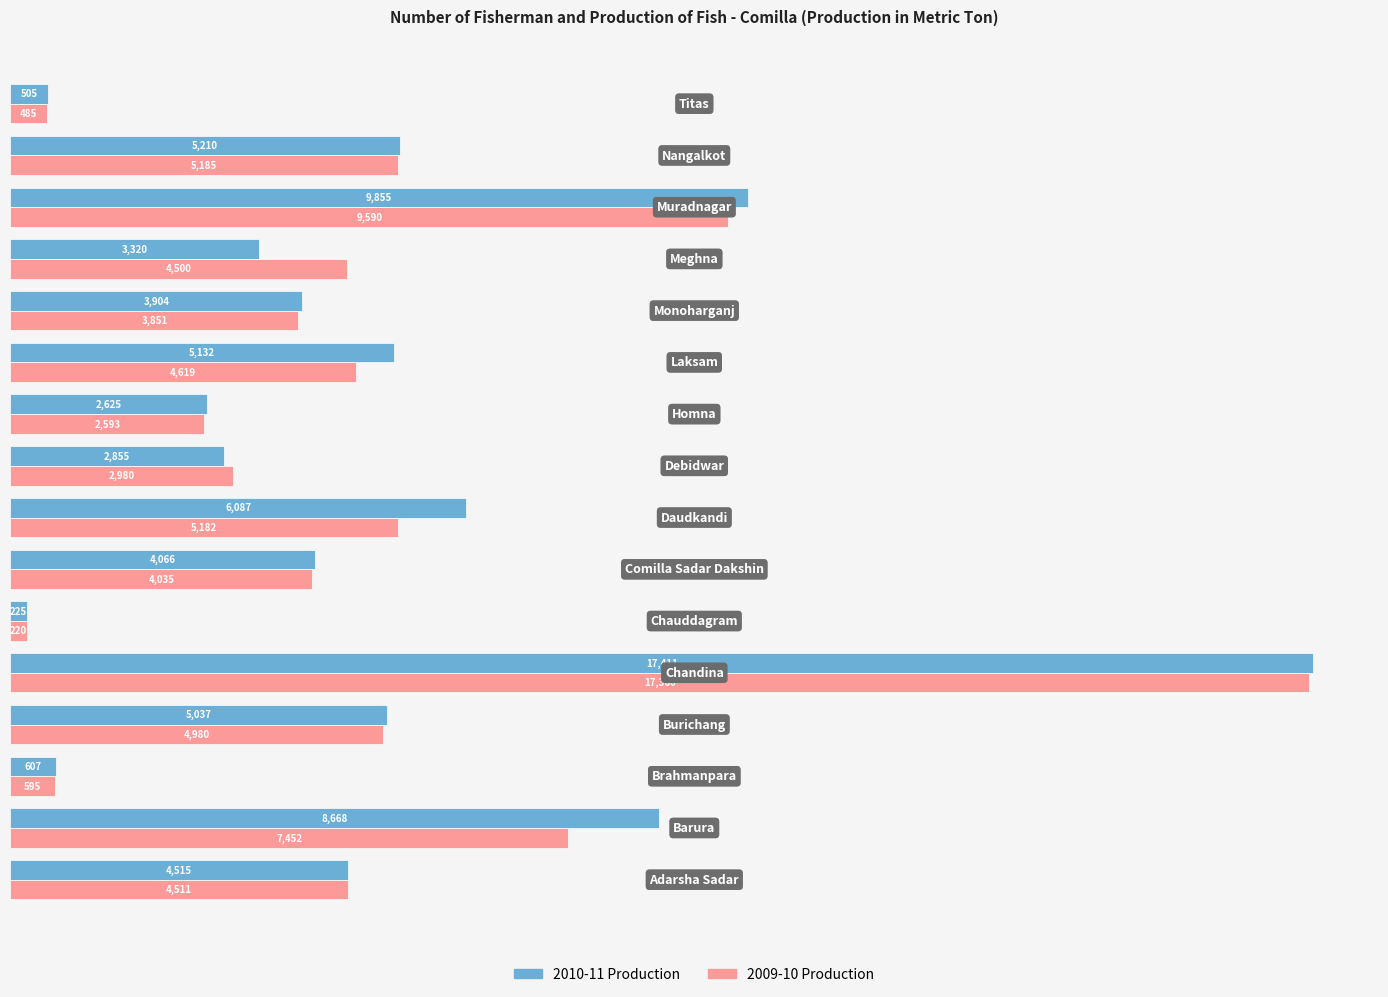

List the series in order of their peak value, lowest first.

2009-10 Production, 2010-11 Production